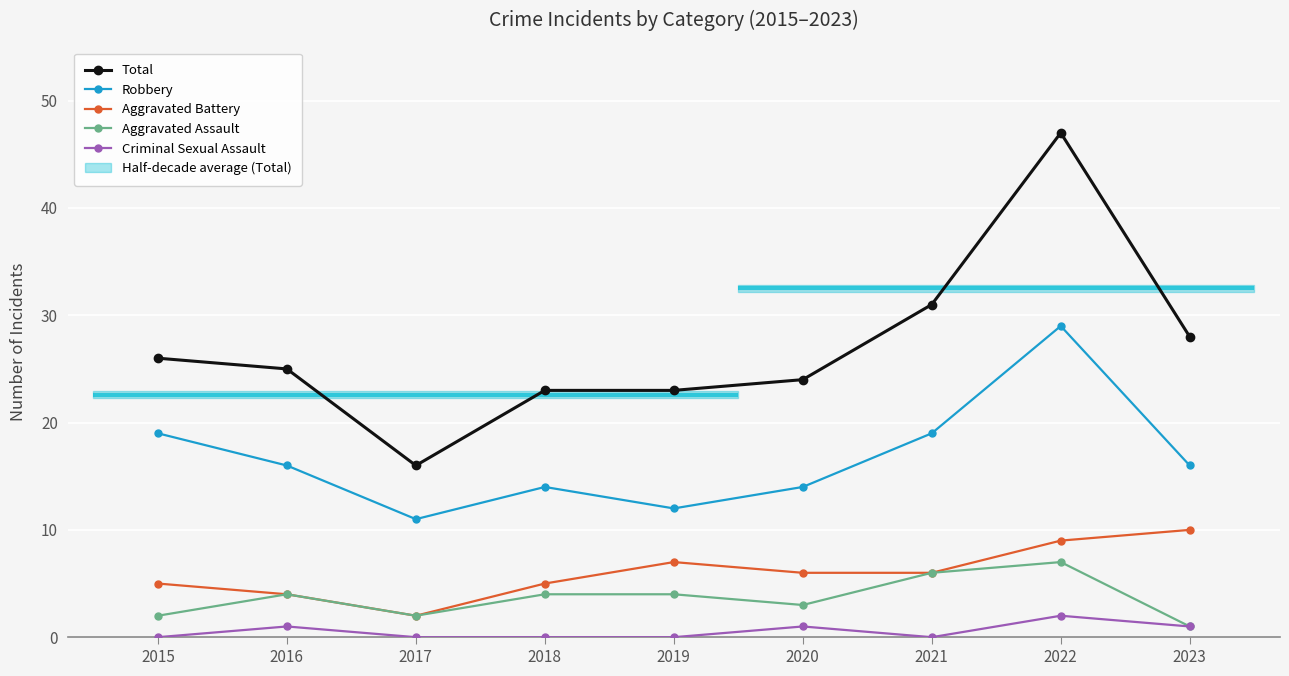

How many data points in Aggravated Assault are less than 4?

4